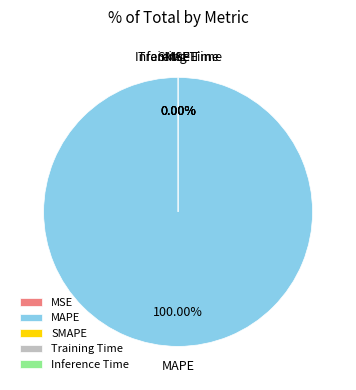

True or false: MAPE accounts for 99% of the total.

False